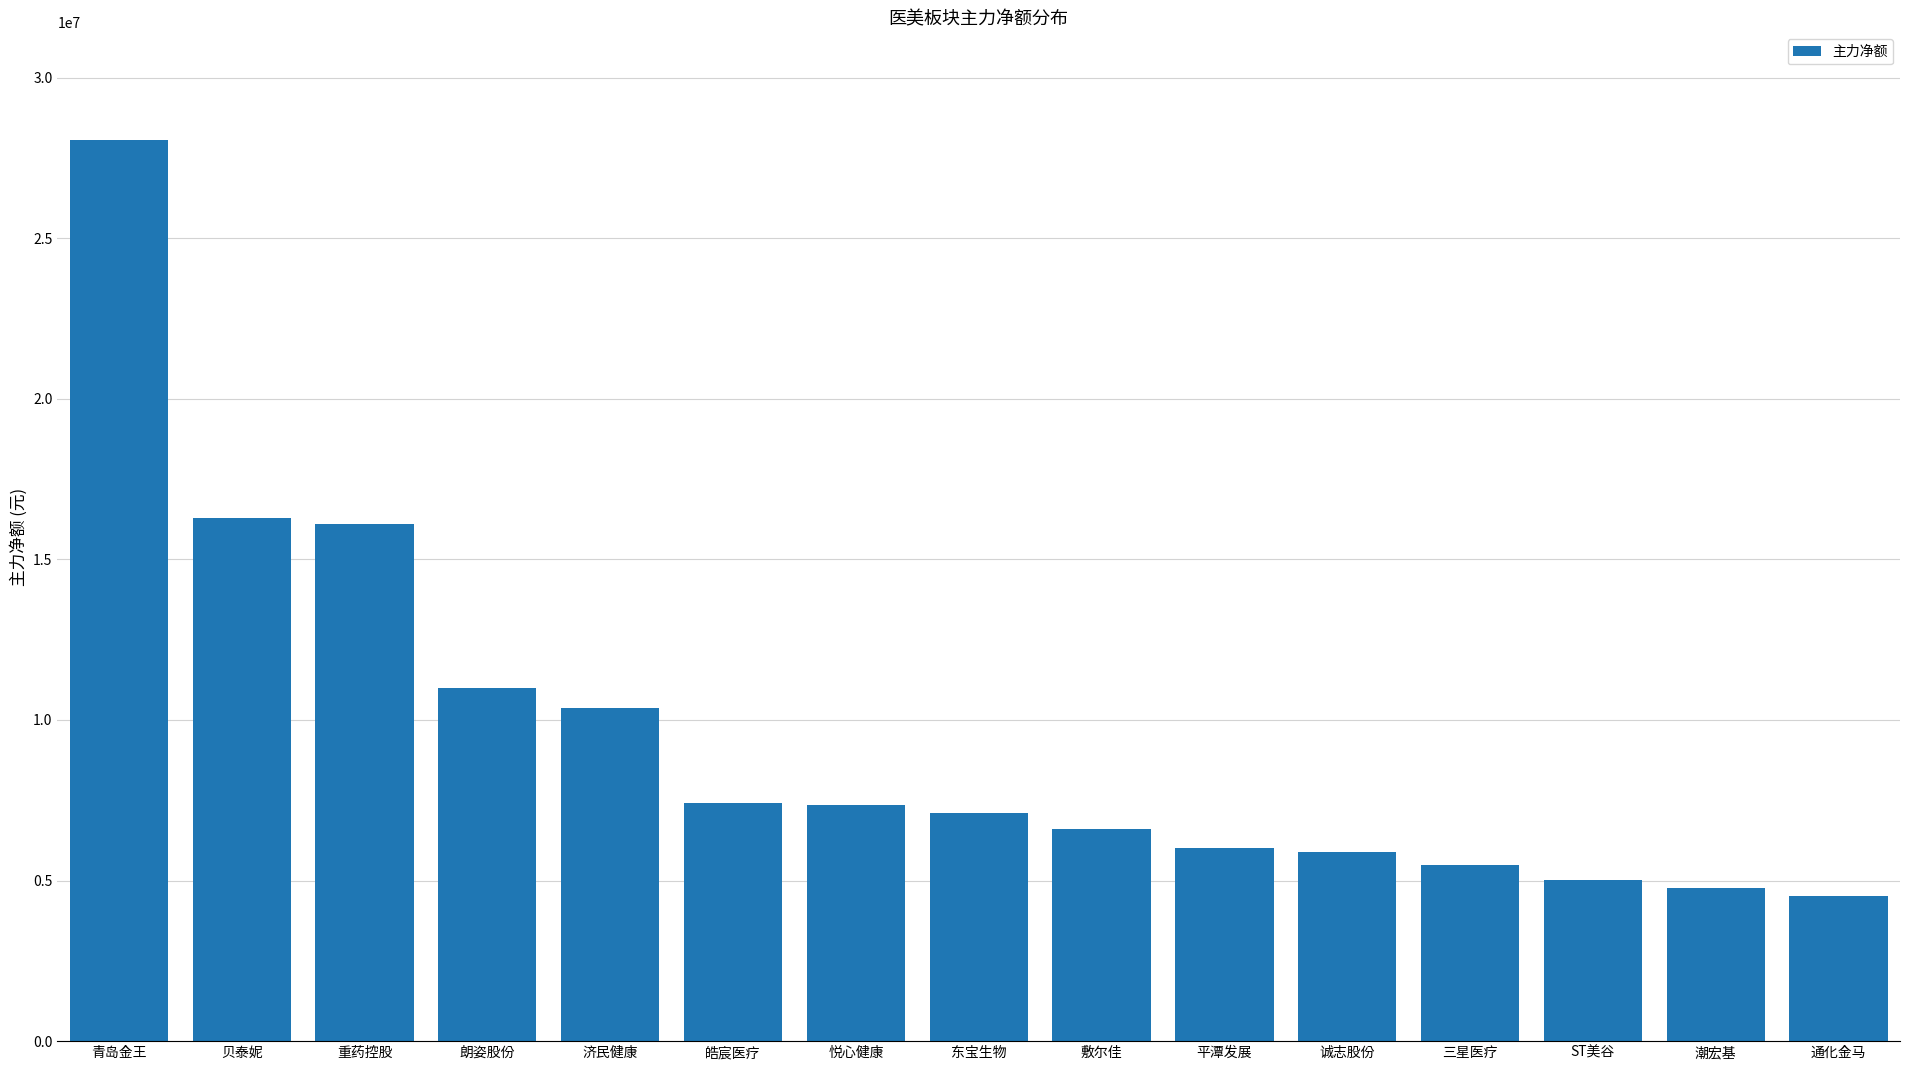

At which label does the data first exceed 7103156?

青岛金王